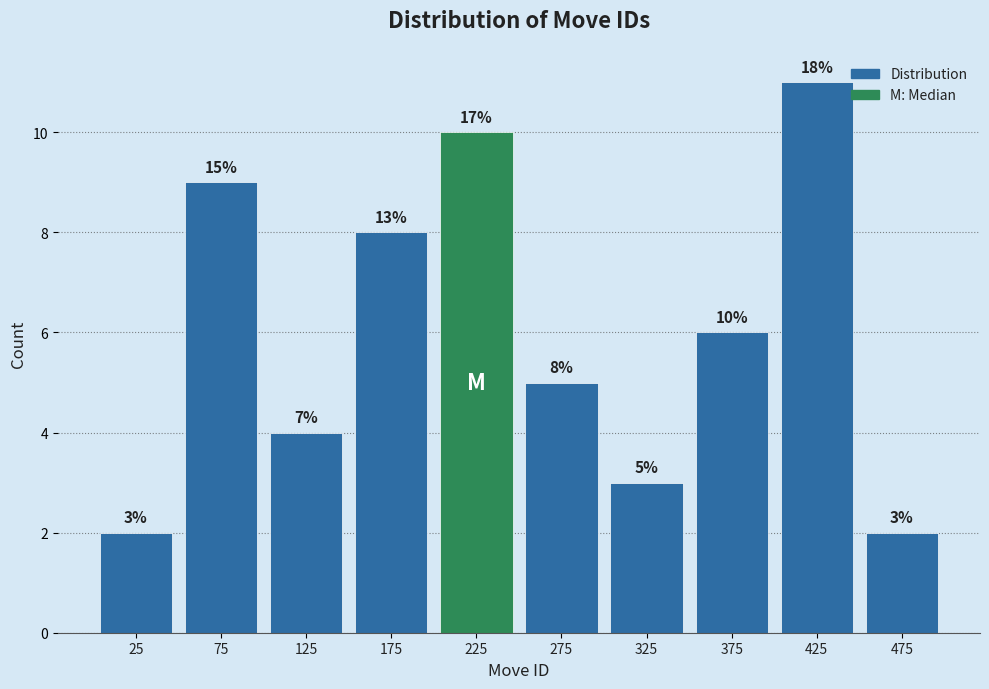

Over which range of the x-axis is the bar tallest?

400 to 450